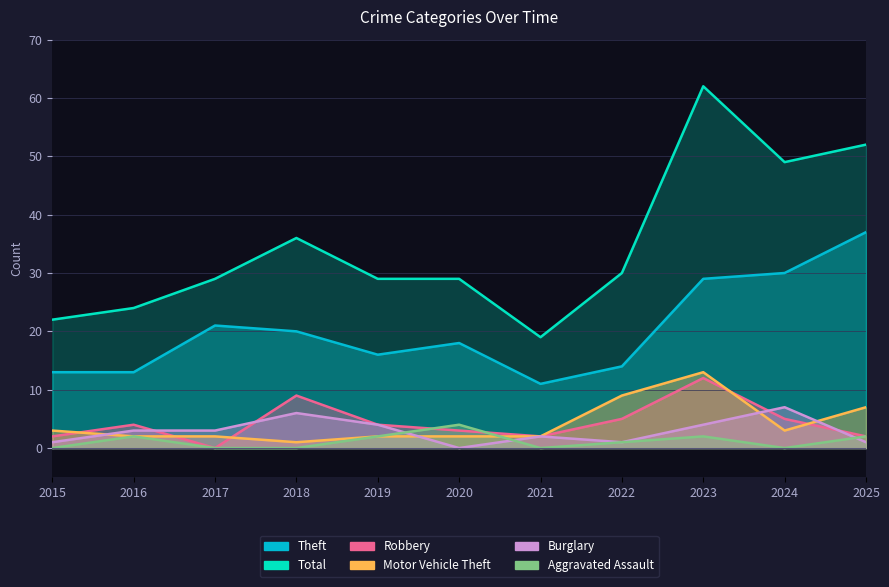

The value of Total at 2017 is 7. True or false?

False